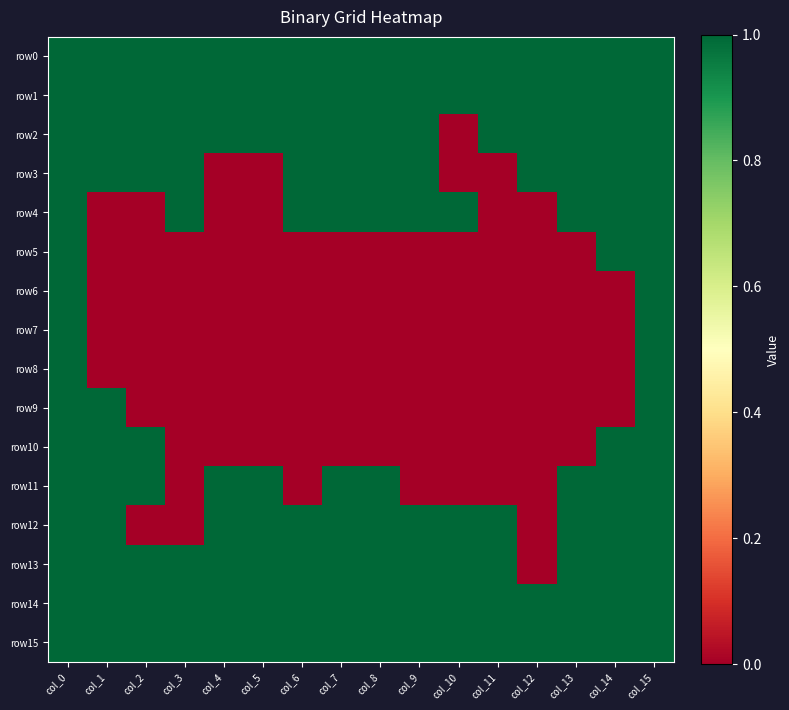

Reading right to left, what are all the values shown in this chart?

row0: col_15=1	col_14=1	col_13=1	col_12=1	col_11=1	col_10=1	col_9=1	col_8=1	col_7=1	col_6=1	col_5=1	col_4=1	col_3=1	col_2=1	col_1=1	col_0=1
row1: col_15=1	col_14=1	col_13=1	col_12=1	col_11=1	col_10=1	col_9=1	col_8=1	col_7=1	col_6=1	col_5=1	col_4=1	col_3=1	col_2=1	col_1=1	col_0=1
row2: col_15=1	col_14=1	col_13=1	col_12=1	col_11=1	col_10=0	col_9=1	col_8=1	col_7=1	col_6=1	col_5=1	col_4=1	col_3=1	col_2=1	col_1=1	col_0=1
row3: col_15=1	col_14=1	col_13=1	col_12=1	col_11=0	col_10=0	col_9=1	col_8=1	col_7=1	col_6=1	col_5=0	col_4=0	col_3=1	col_2=1	col_1=1	col_0=1
row4: col_15=1	col_14=1	col_13=1	col_12=0	col_11=0	col_10=1	col_9=1	col_8=1	col_7=1	col_6=1	col_5=0	col_4=0	col_3=1	col_2=0	col_1=0	col_0=1
row5: col_15=1	col_14=1	col_13=0	col_12=0	col_11=0	col_10=0	col_9=0	col_8=0	col_7=0	col_6=0	col_5=0	col_4=0	col_3=0	col_2=0	col_1=0	col_0=1
row6: col_15=1	col_14=0	col_13=0	col_12=0	col_11=0	col_10=0	col_9=0	col_8=0	col_7=0	col_6=0	col_5=0	col_4=0	col_3=0	col_2=0	col_1=0	col_0=1
row7: col_15=1	col_14=0	col_13=0	col_12=0	col_11=0	col_10=0	col_9=0	col_8=0	col_7=0	col_6=0	col_5=0	col_4=0	col_3=0	col_2=0	col_1=0	col_0=1
row8: col_15=1	col_14=0	col_13=0	col_12=0	col_11=0	col_10=0	col_9=0	col_8=0	col_7=0	col_6=0	col_5=0	col_4=0	col_3=0	col_2=0	col_1=0	col_0=1
row9: col_15=1	col_14=0	col_13=0	col_12=0	col_11=0	col_10=0	col_9=0	col_8=0	col_7=0	col_6=0	col_5=0	col_4=0	col_3=0	col_2=0	col_1=1	col_0=1
row10: col_15=1	col_14=1	col_13=0	col_12=0	col_11=0	col_10=0	col_9=0	col_8=0	col_7=0	col_6=0	col_5=0	col_4=0	col_3=0	col_2=1	col_1=1	col_0=1
row11: col_15=1	col_14=1	col_13=1	col_12=0	col_11=0	col_10=0	col_9=0	col_8=1	col_7=1	col_6=0	col_5=1	col_4=1	col_3=0	col_2=1	col_1=1	col_0=1
row12: col_15=1	col_14=1	col_13=1	col_12=0	col_11=1	col_10=1	col_9=1	col_8=1	col_7=1	col_6=1	col_5=1	col_4=1	col_3=0	col_2=0	col_1=1	col_0=1
row13: col_15=1	col_14=1	col_13=1	col_12=0	col_11=1	col_10=1	col_9=1	col_8=1	col_7=1	col_6=1	col_5=1	col_4=1	col_3=1	col_2=1	col_1=1	col_0=1
row14: col_15=1	col_14=1	col_13=1	col_12=1	col_11=1	col_10=1	col_9=1	col_8=1	col_7=1	col_6=1	col_5=1	col_4=1	col_3=1	col_2=1	col_1=1	col_0=1
row15: col_15=1	col_14=1	col_13=1	col_12=1	col_11=1	col_10=1	col_9=1	col_8=1	col_7=1	col_6=1	col_5=1	col_4=1	col_3=1	col_2=1	col_1=1	col_0=1